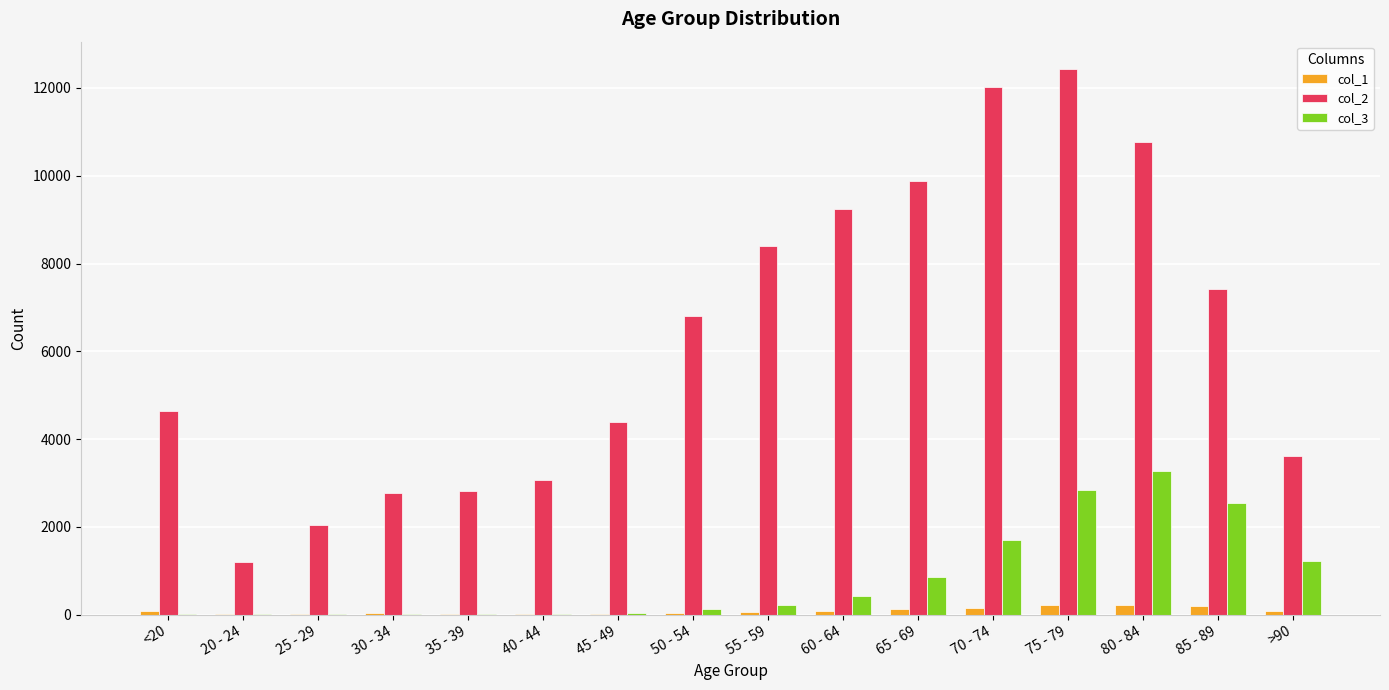

Is the value of col_3 at 75 - 79 greater than the value of col_1 at 35 - 39?

Yes